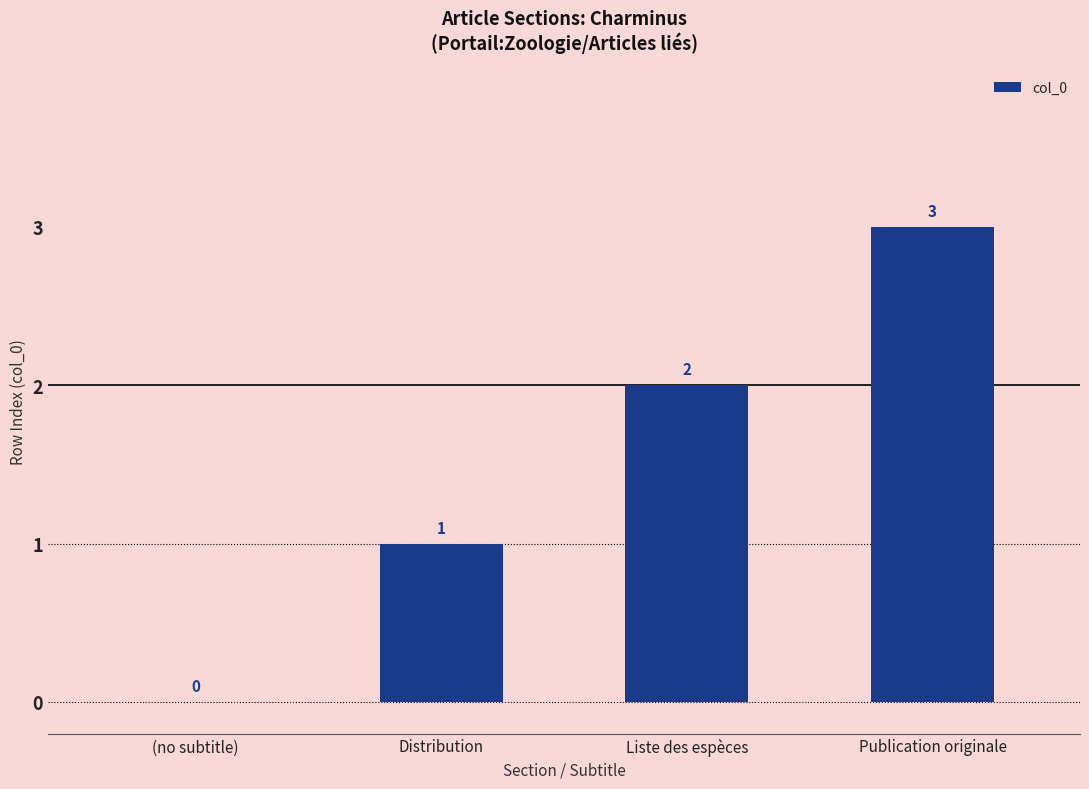

What is the average value?

2